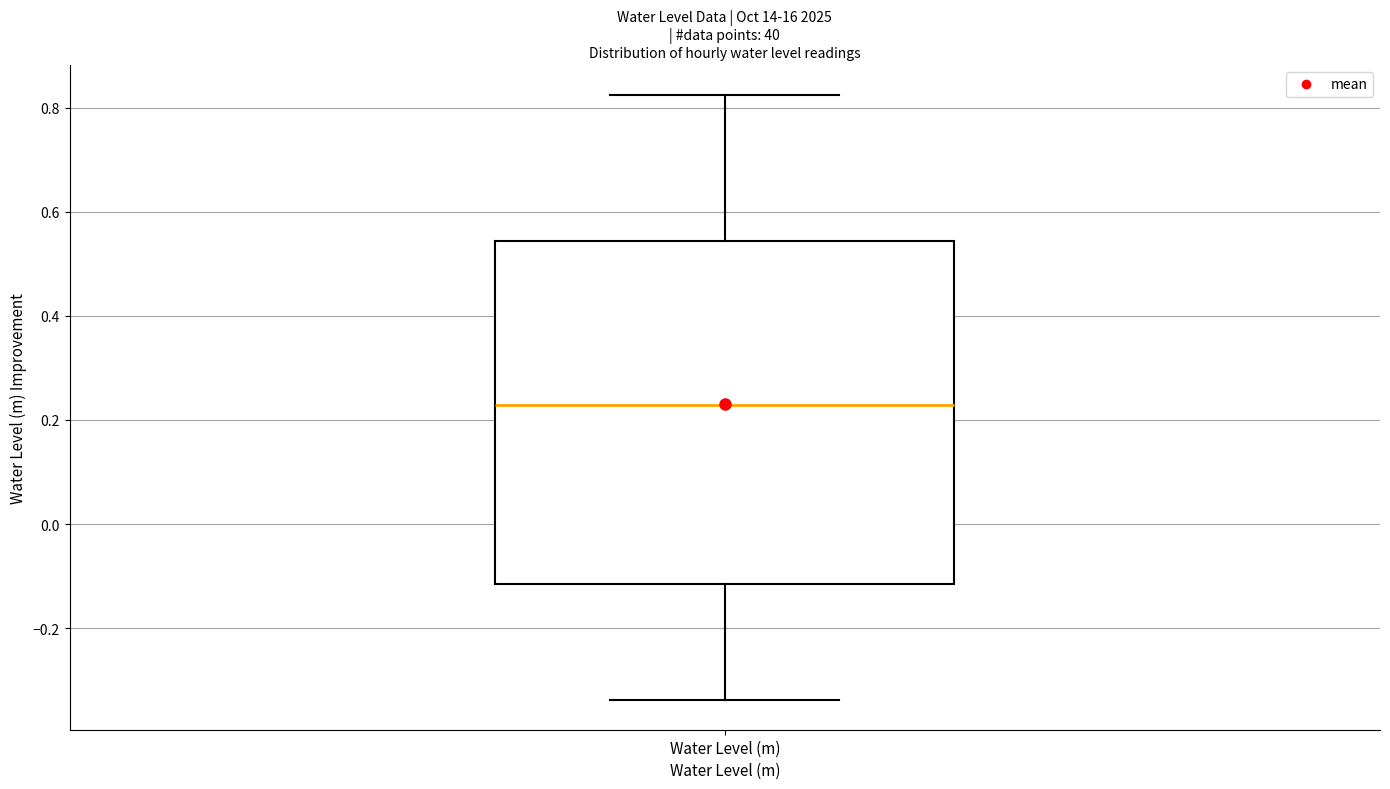

Where is the upper edge of the box for Water Level (m) on the y-axis? The values are not printed on the chart, so give them approximately, as read against the axis.

0.54